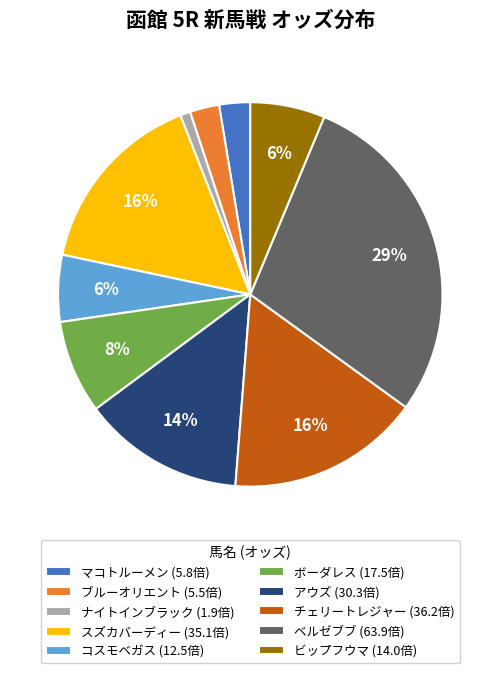

To the nearest percent, what percentage of the pie is ナイトインブラック?

1%